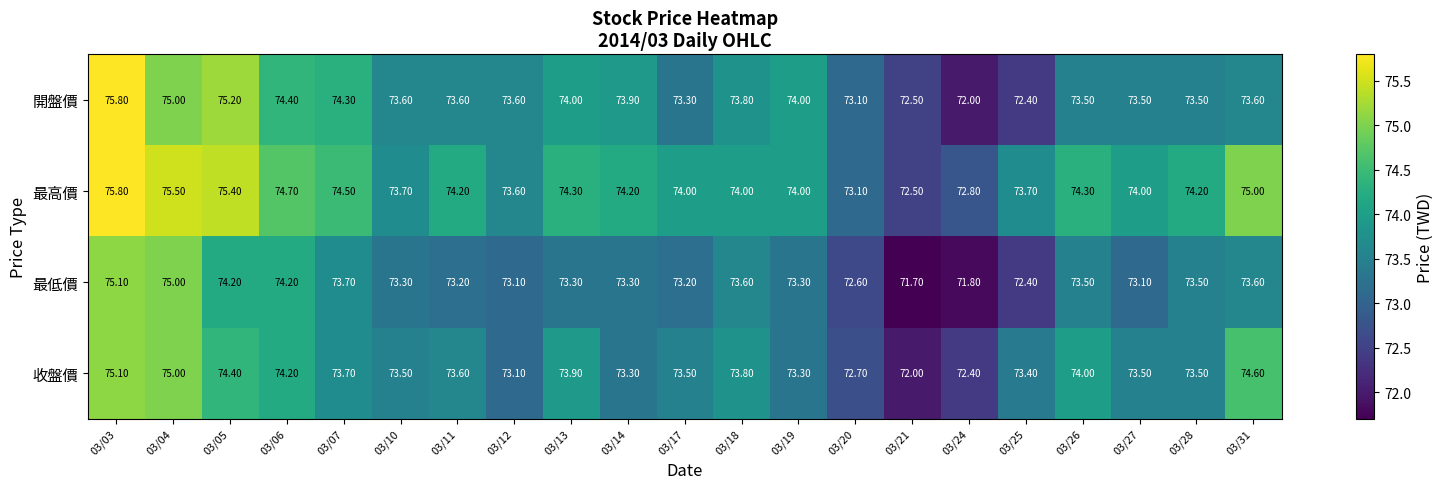

Which series changed the most between 03/19 and 03/26?

收盤價